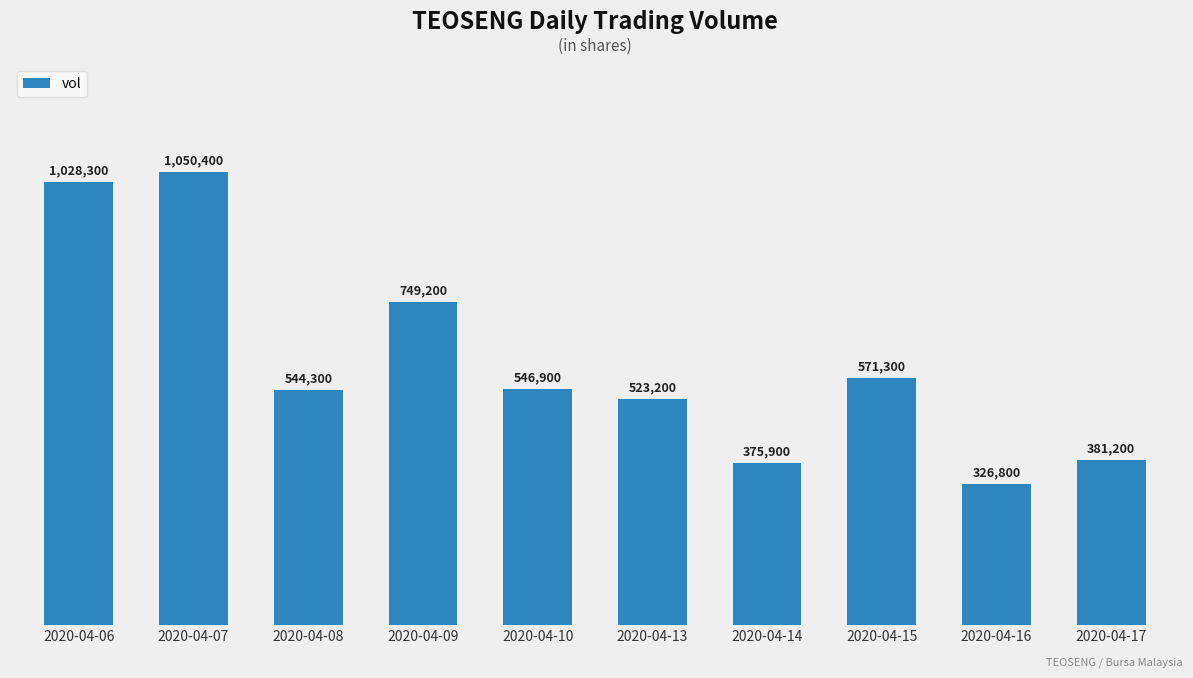

What is the change in value from 2020-04-07 to 2020-04-10?

-503500